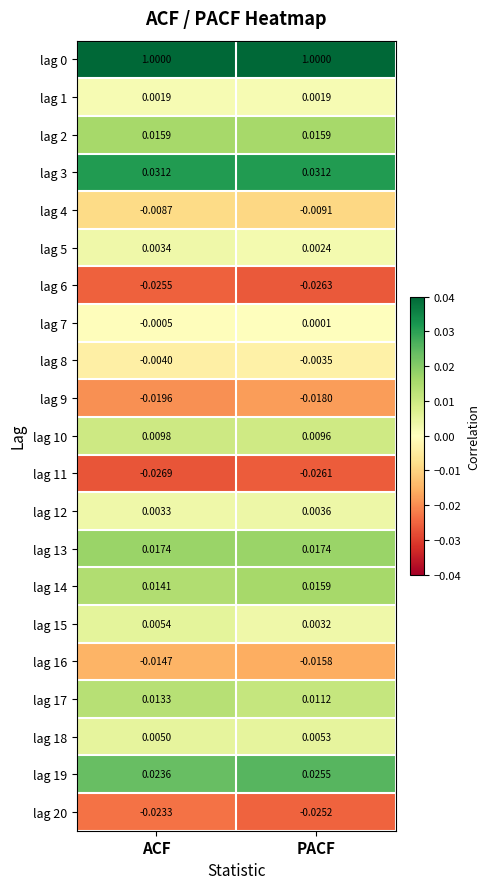

Which category has the lowest value across all series?

ACF